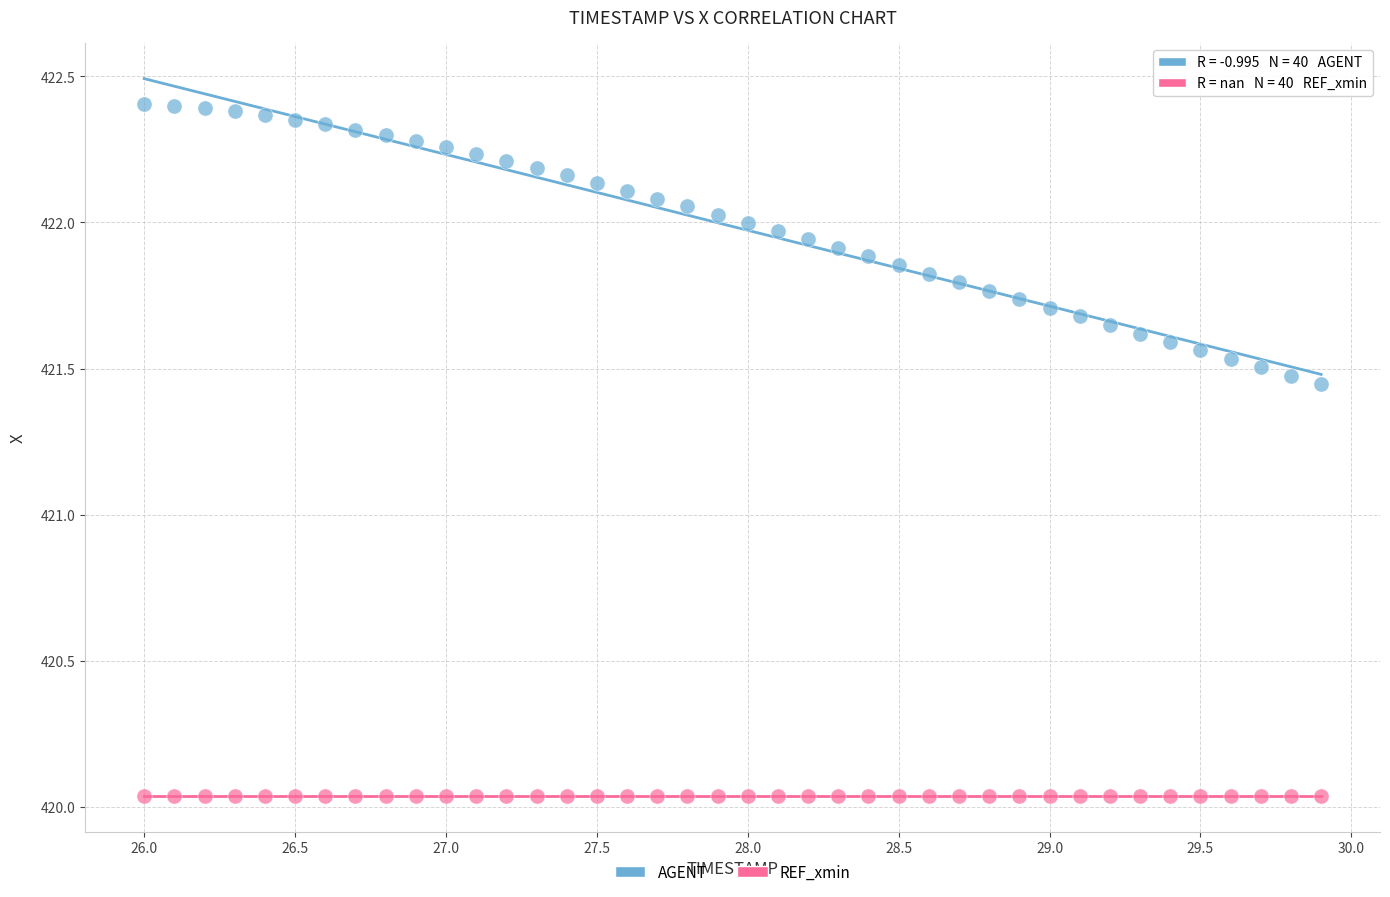

What are all the series names shown in the legend?

AGENT, REF_xmin